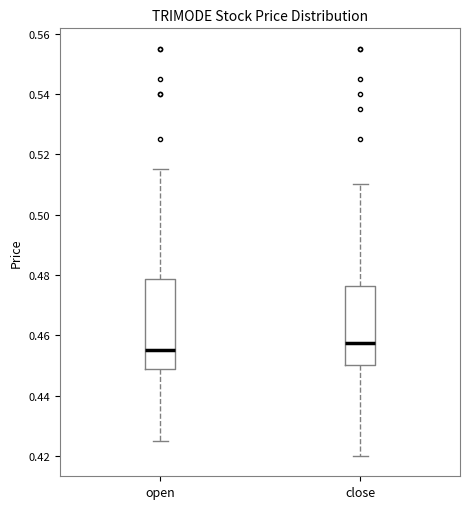

Which box is the tallest, from its lower edge to its upper edge?

open